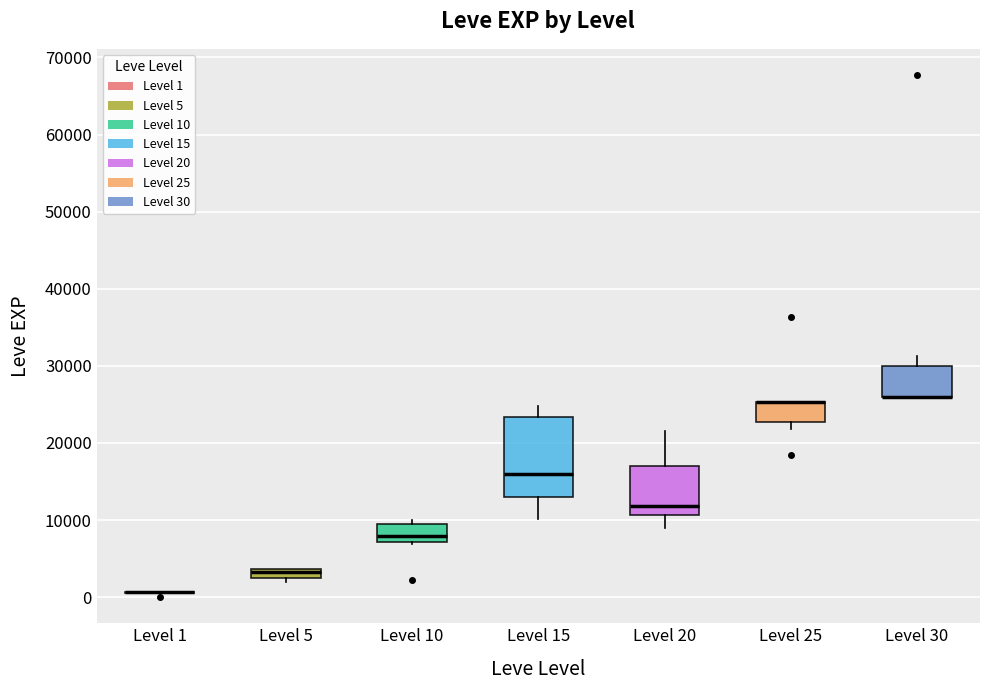

Where does the upper whisker of the box for Level 30 end on the y-axis? The values are not printed on the chart, so give them approximately, as read against the axis.

31000